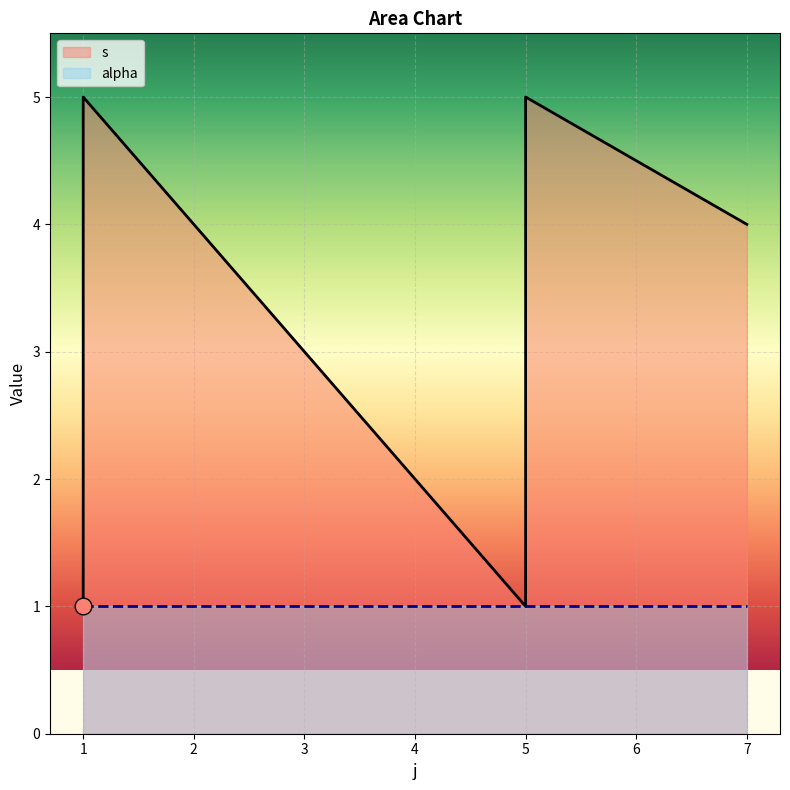

Which category has the lowest value across all series?

1